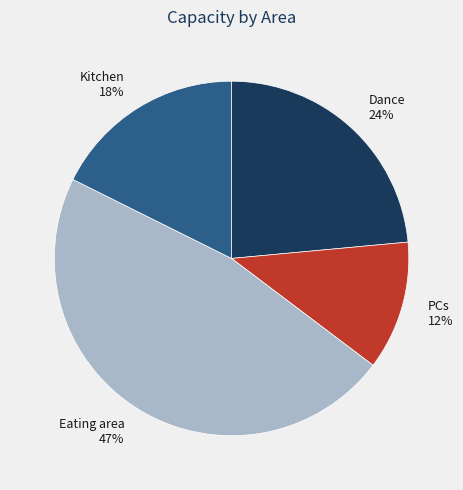

True or false: PCs accounts for 25% of the total.

False